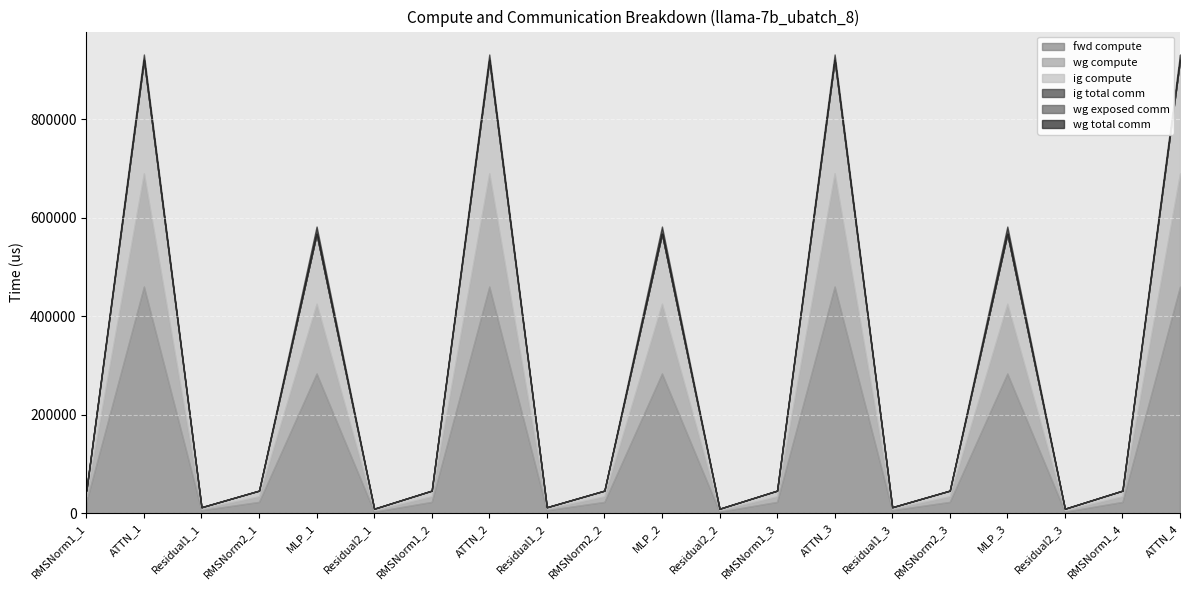

True or false: ig compute has a value of 325119.1 at ATTN_3.

False